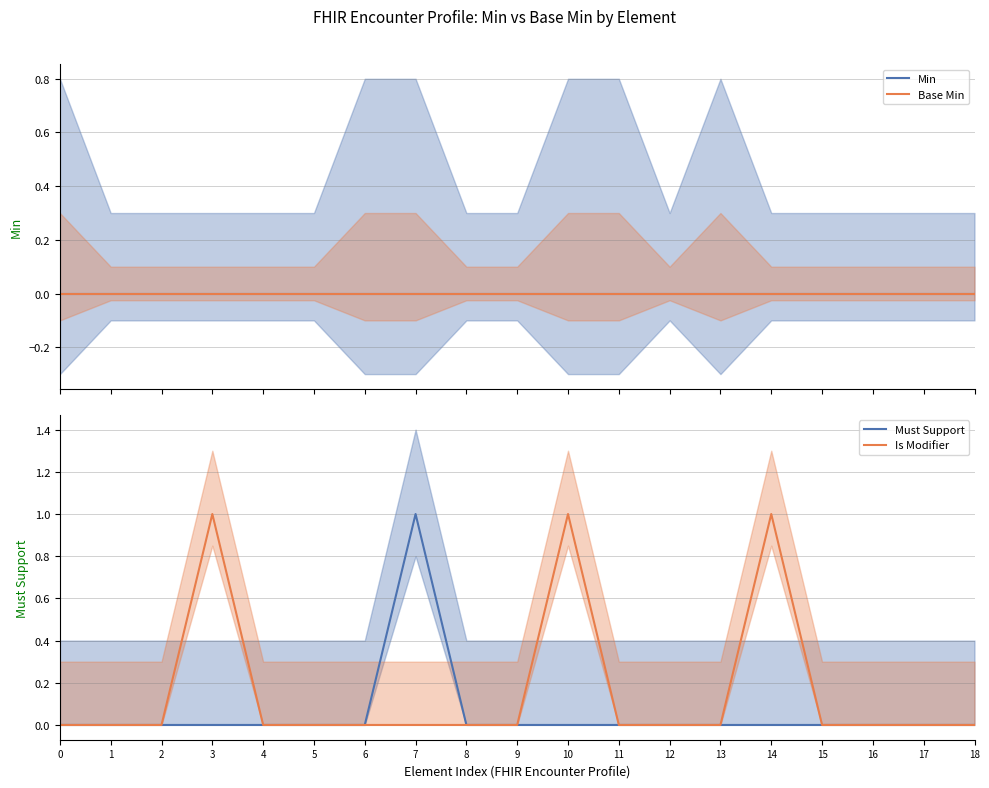

Is the value of Must Support at 13 greater than the value of Min at 16?

No